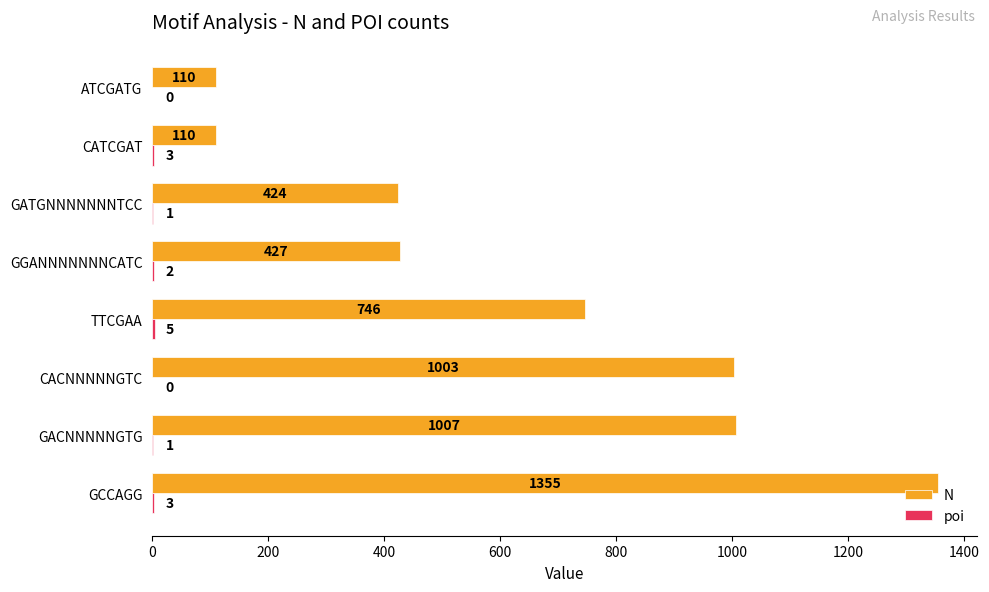

Between GCCAGG and GGANNNNNNNCATC, which series saw the biggest shift?

N